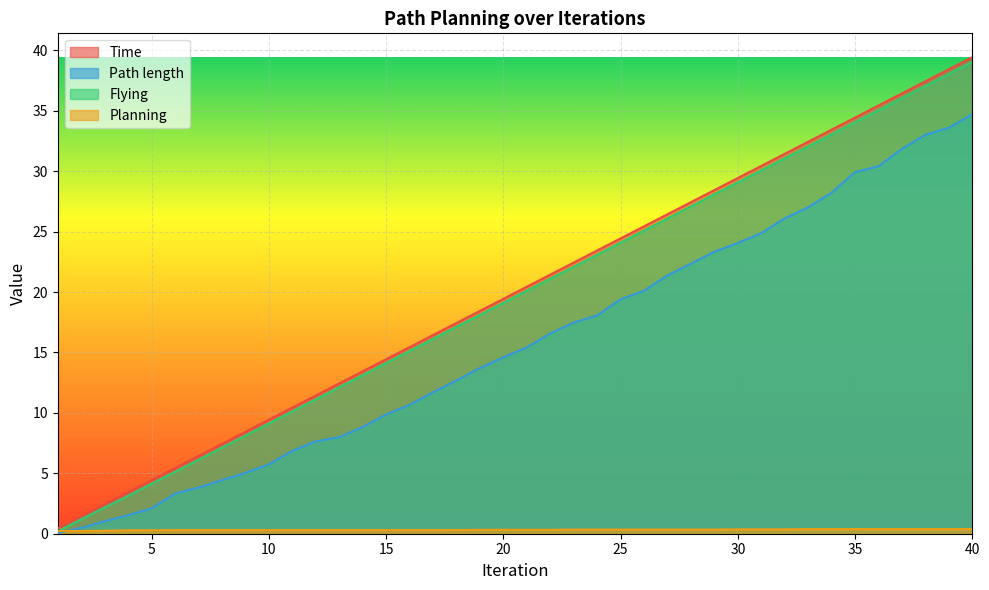

Count the number of categories in the chart.

40